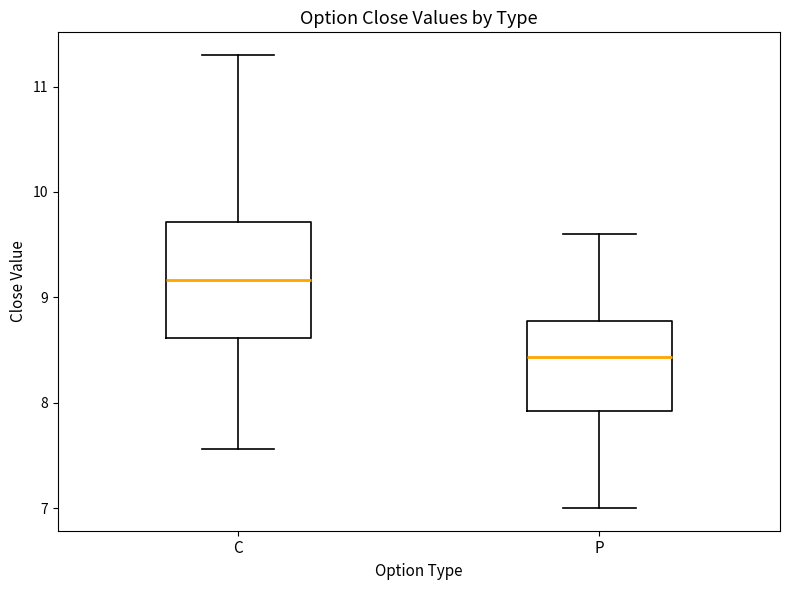

Where is the lower edge of the box for C on the y-axis? The values are not printed on the chart, so give them approximately, as read against the axis.

8.6